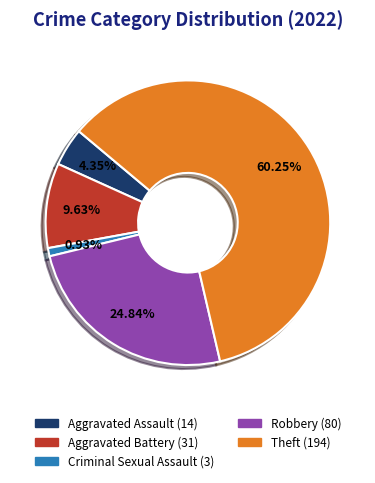

Does any single category account for the majority?

Yes